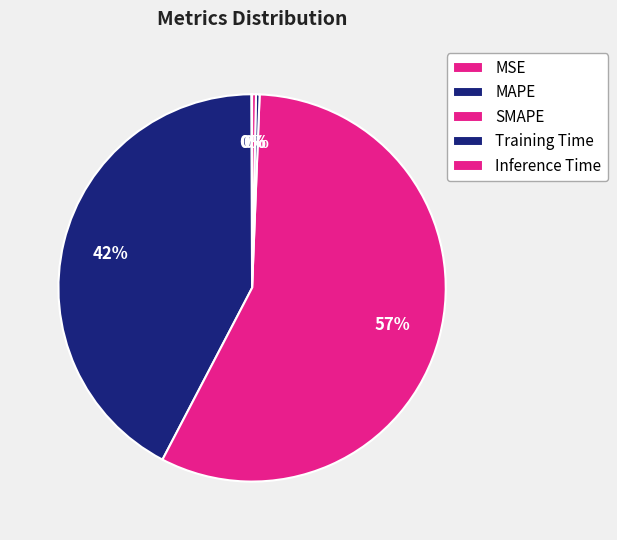

Is there any slice that represents more than half of the pie?

Yes